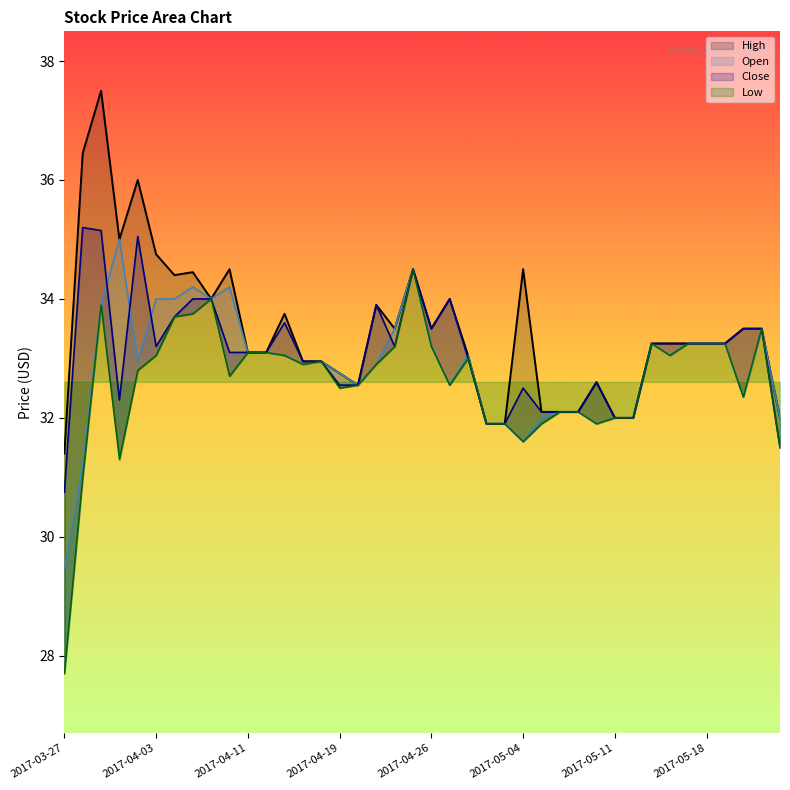

At which category is the sum across all series the highest?

2017-03-29